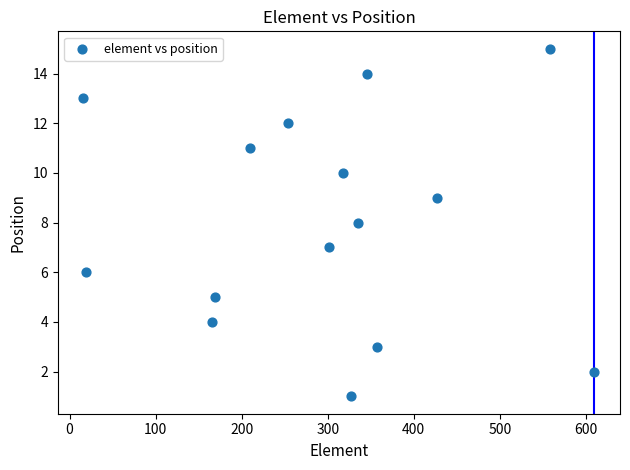

What is the range of X values (max minus min)?

594